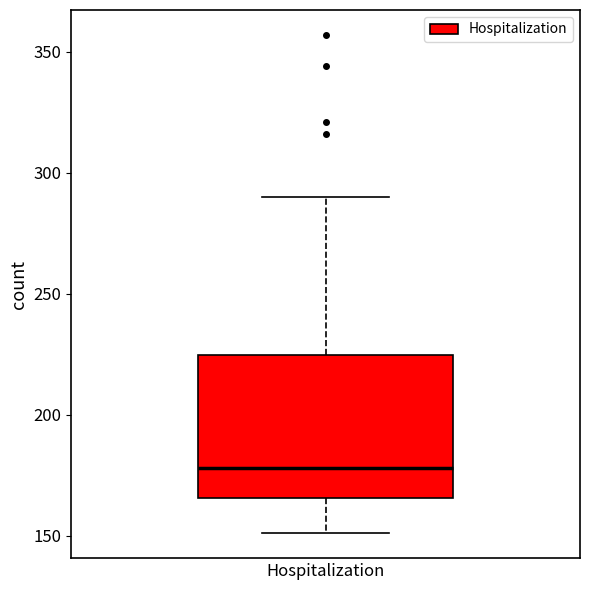

Where is the lower edge of the box for Hospitalization on the y-axis? The values are not printed on the chart, so give them approximately, as read against the axis.

165